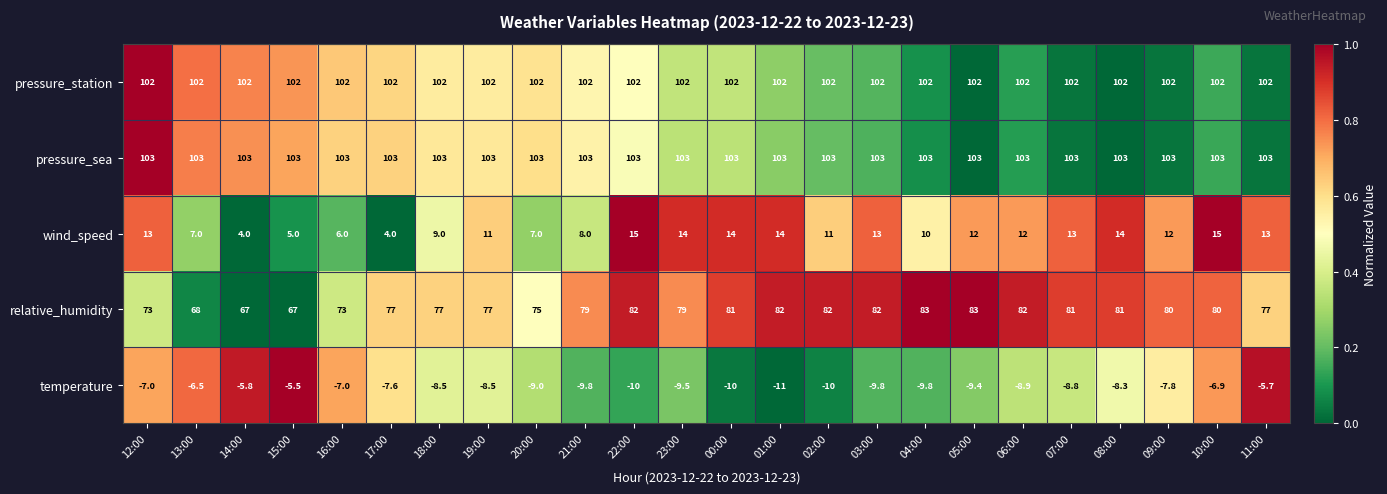

At 10:00, list the series in order from largest to smallest.

pressure_sea, pressure_station, relative_humidity, wind_speed, temperature